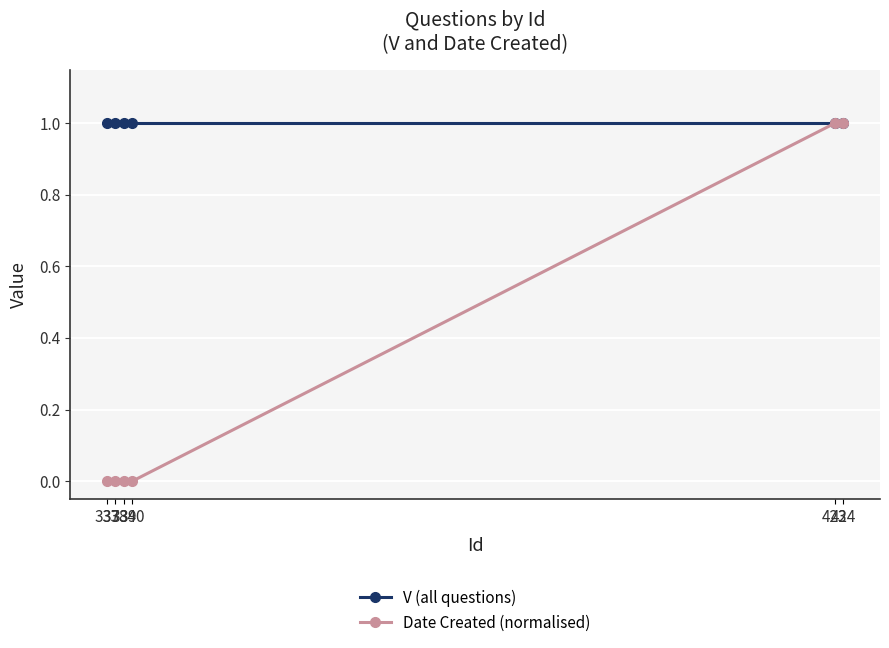

Reading left to right, transcribe all the data shown in this chart.

V (all questions): 1	1	1	1	1	1
Date Created (normalised): 0	0	0	0	1	1